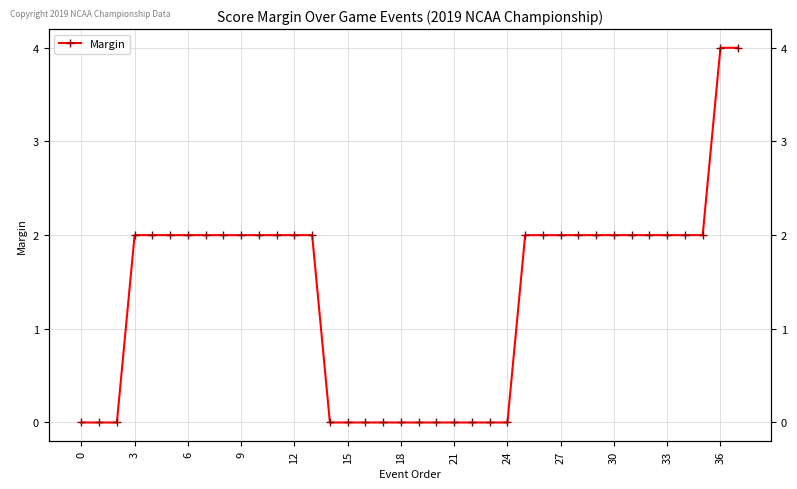

The value at 0 is 0. True or false?

True